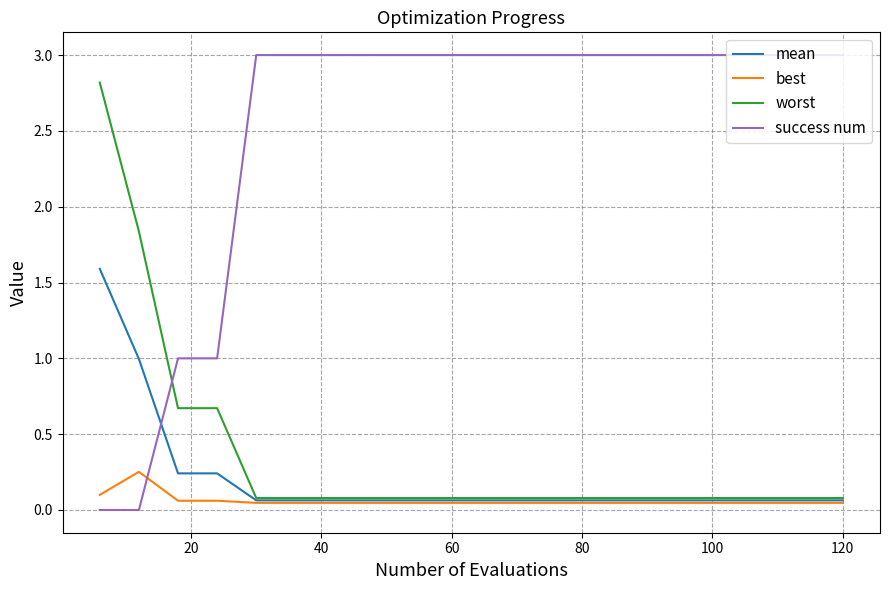

List the series in order of their peak value, highest first.

success num, worst, mean, best